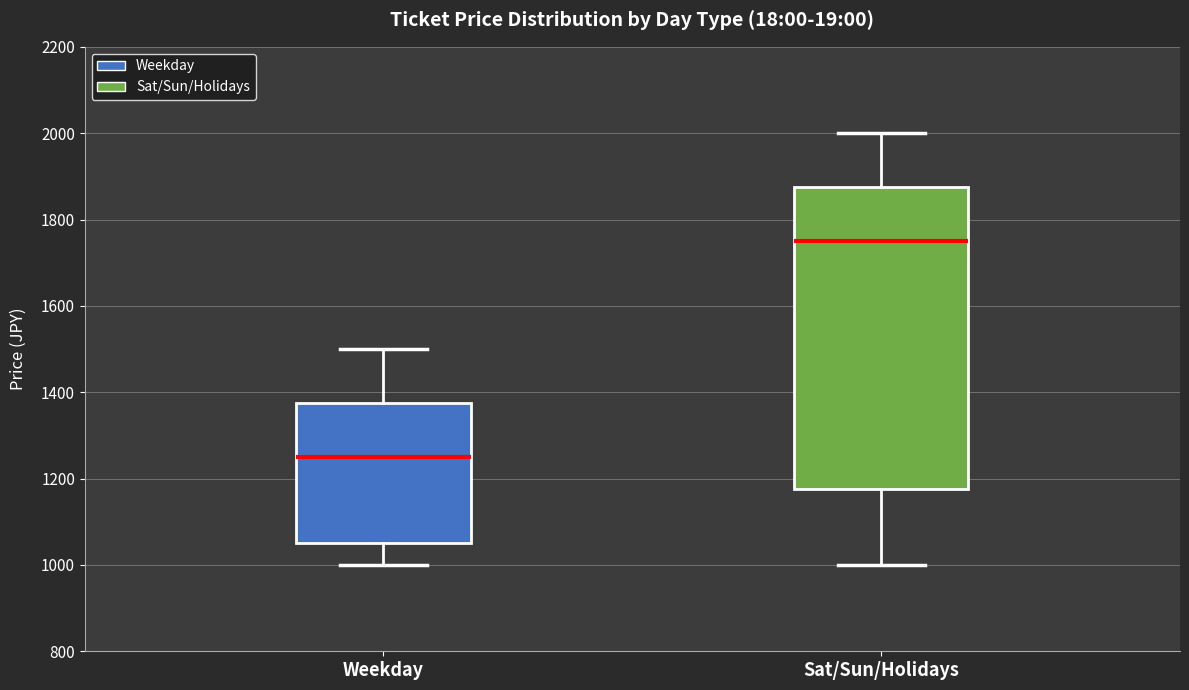

Reading left to right, read every box against the y-axis: the position of its median line, the range the box covers, and the ends of its whiskers. The values are not printed on the chart, so give them approximately, as read against the axis.

Weekday: median 1260, box 1060 to 1380, whiskers 1000 to 1500
Sat/Sun/Holidays: median 1760, box 1180 to 1880, whiskers 1000 to 2000